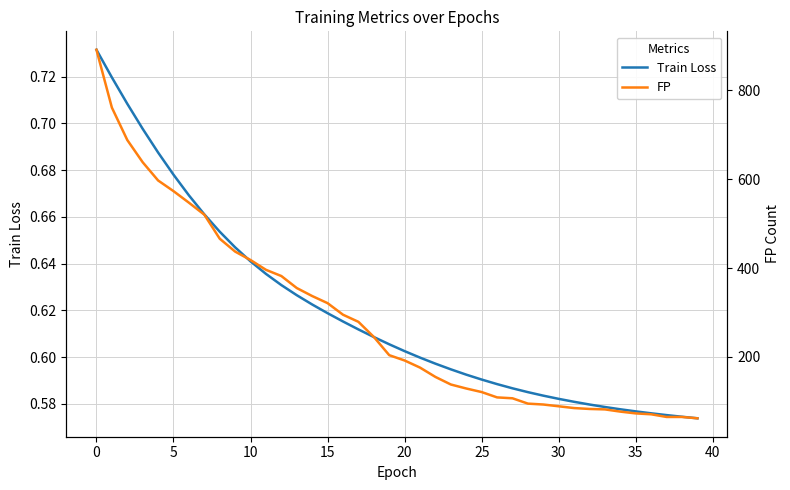

What is the sum of the Train Loss values at 15 and 11?

1.3